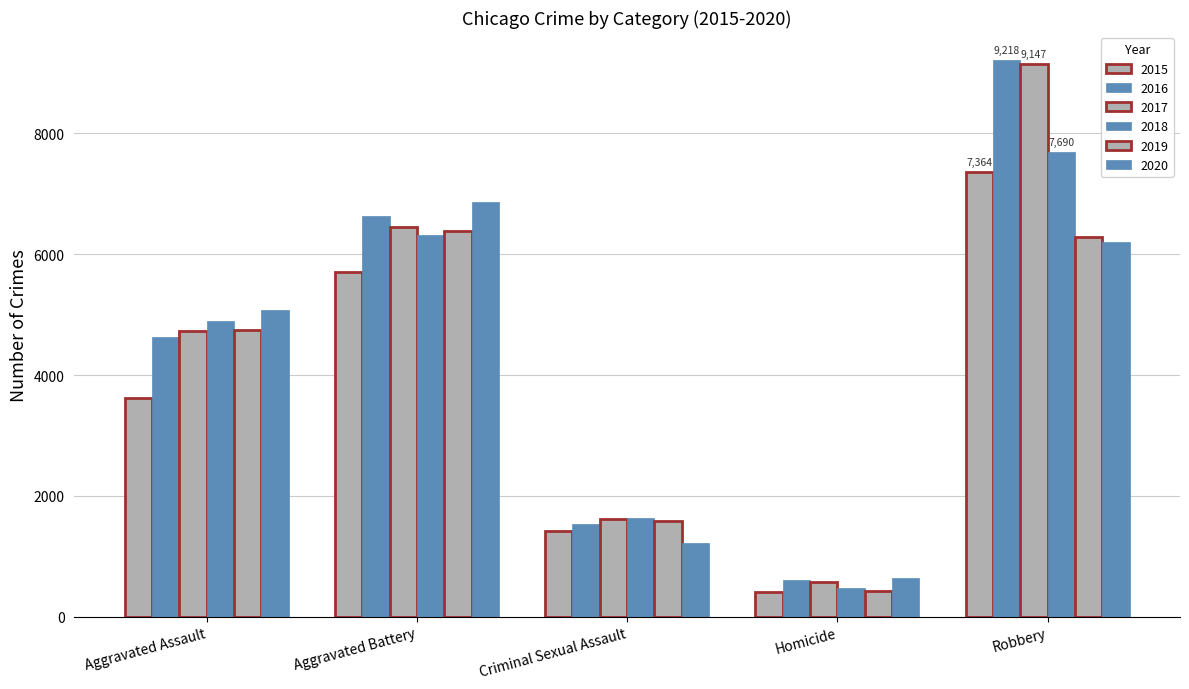

What is the average value of the 2017 series?

4504